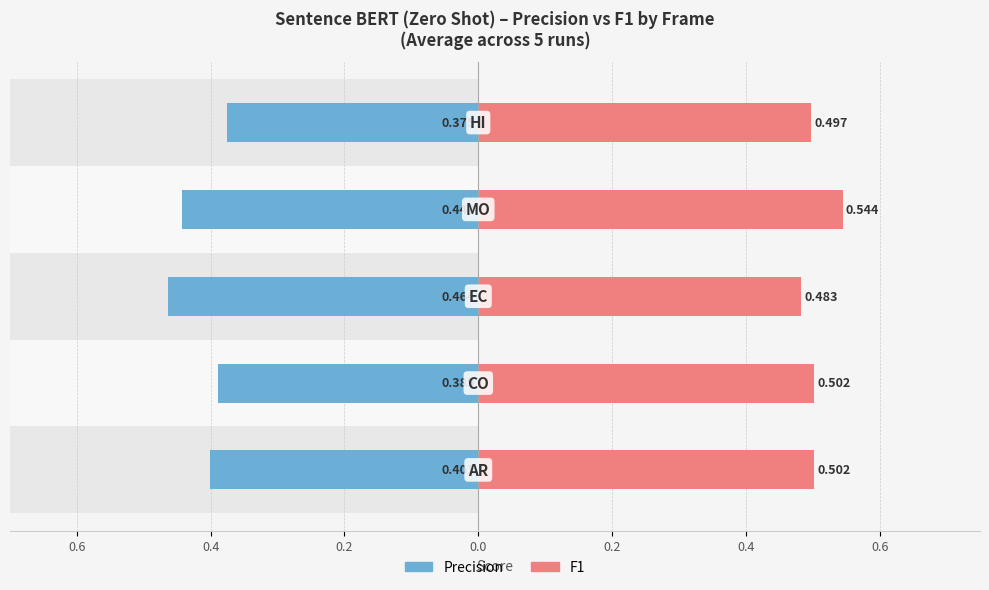

How many bars are there in total?

10